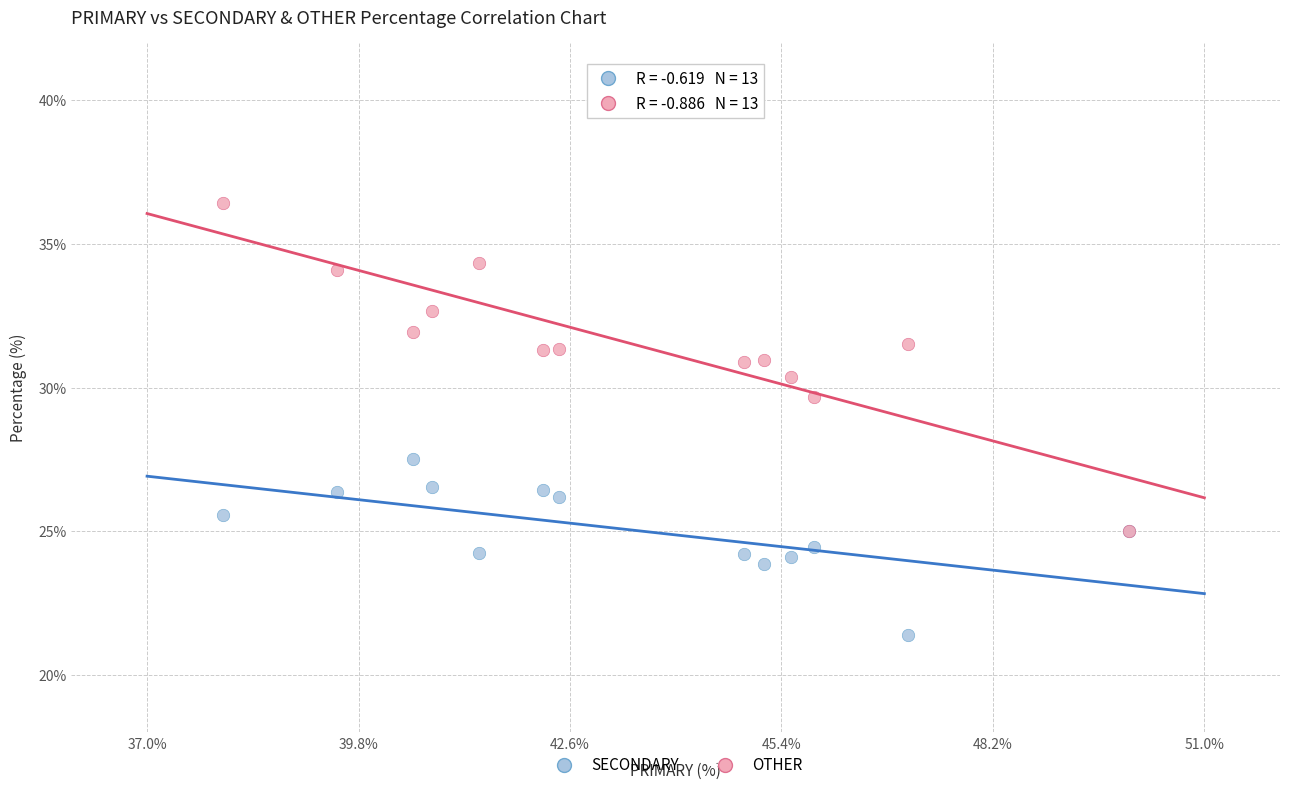

Which series contains the highest Y value?

OTHER